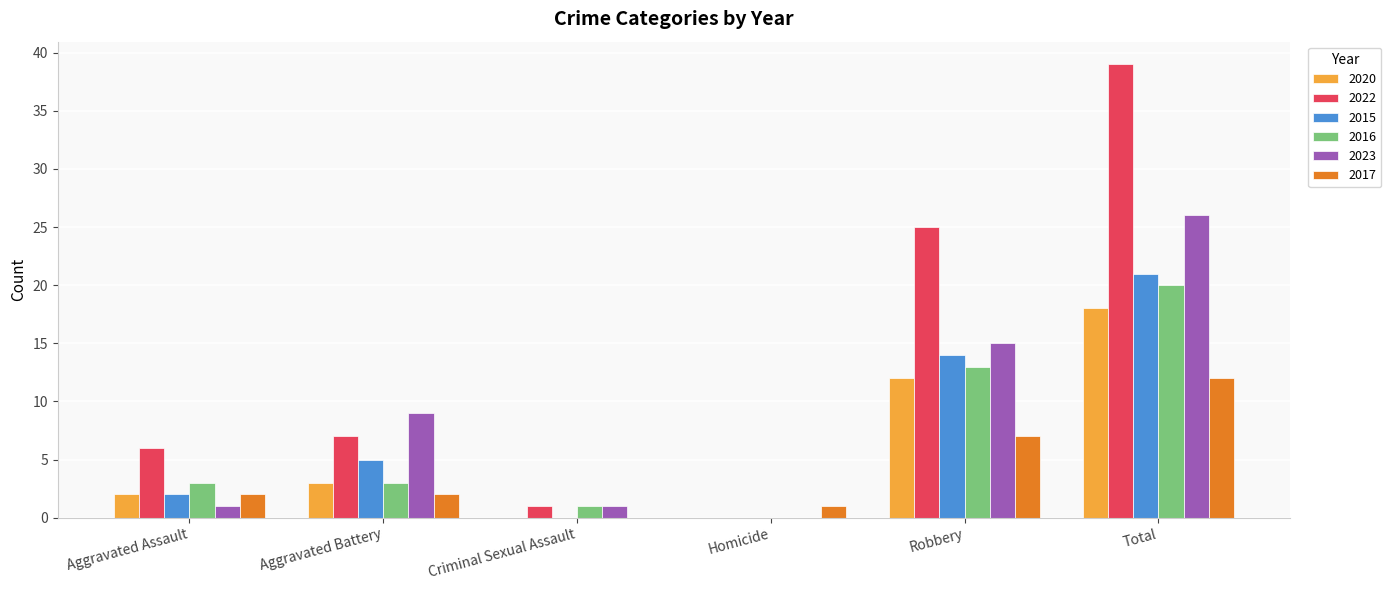

Is the value of 2015 at Aggravated Battery greater than the value of 2016 at Total?

No